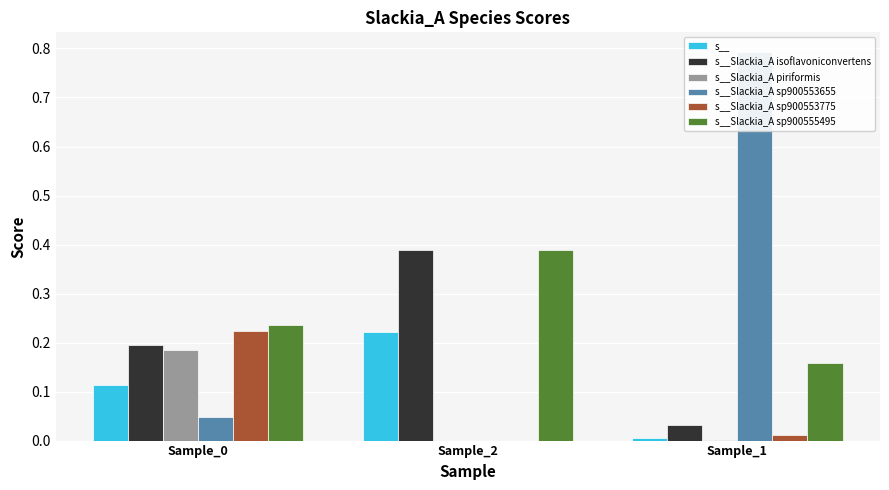

What is the sum of all s__Slackia_A sp900553775 values?

0.2